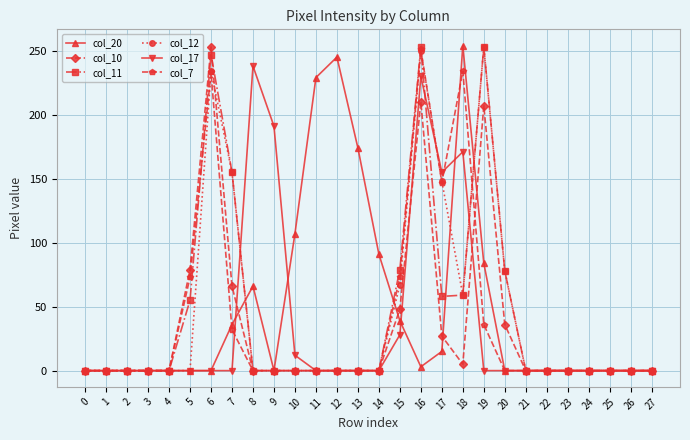

At which category is the sum across all series the highest?

16